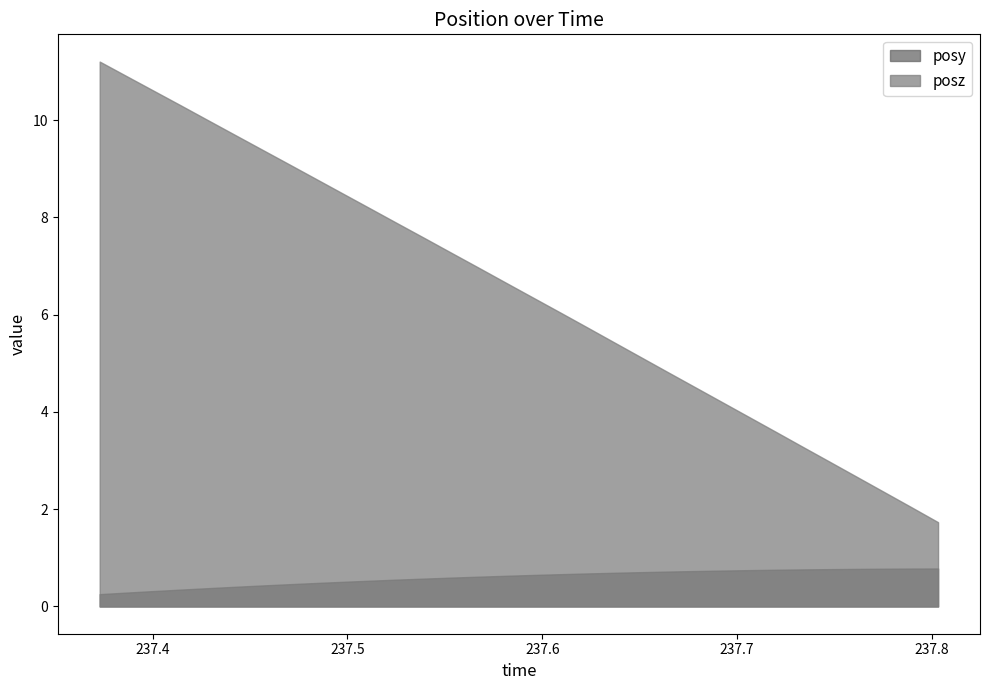

Reading left to right, what are all the values shown in this chart?

posy: 0.3	0.3	0.3	0.3	0.4	0.4	0.4	0.5	0.5	0.5	0.5	0.6	0.6	0.6	0.6	0.6	0.6	0.7	0.7	0.7	0.7	0.7	0.7	0.7	0.7	0.8	0.8	0.8	0.8	0.8	0.8	0.8
posz: 11.2	10.9	10.6	10.3	10.0	9.7	9.4	9.1	8.8	8.5	8.2	7.9	7.6	7.3	7.0	6.7	6.4	6.1	5.7	5.4	5.1	4.8	4.5	4.2	3.9	3.6	3.3	3.0	2.7	2.4	2.0	1.7